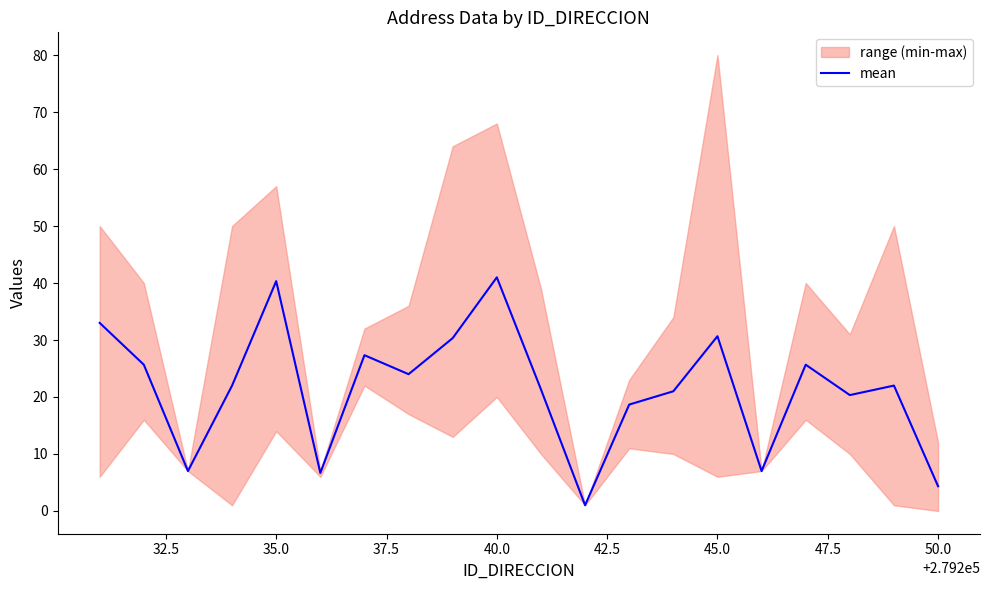

How many interior local peaks (higher than both neighbors) does the data have?

6